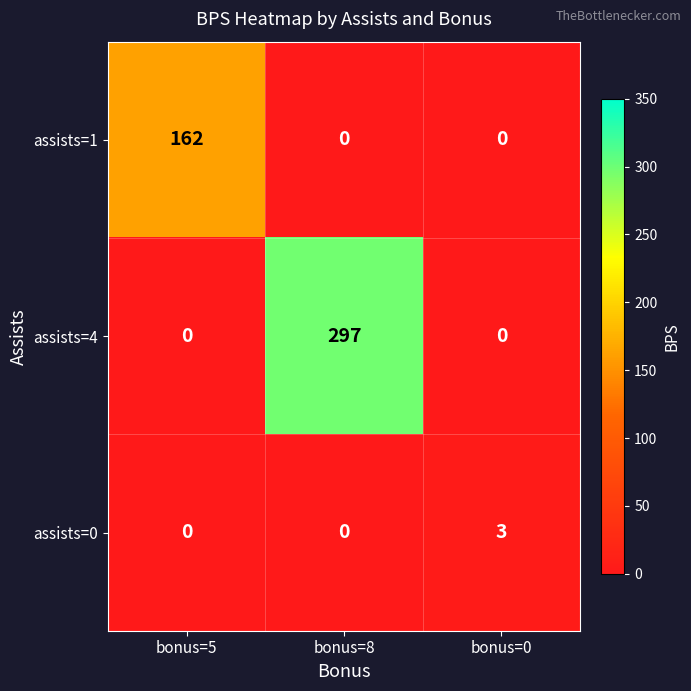

What is the sum of the assists=4 values at bonus=0 and bonus=8?

297